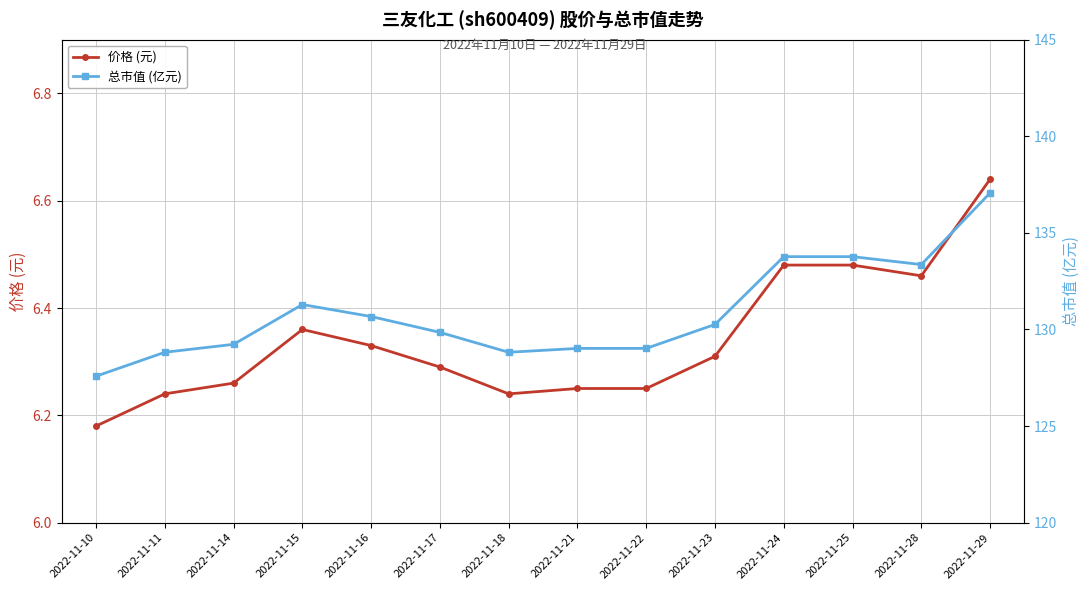

The value of 价格 (元) at 2022-11-11 is 1.3. True or false?

False